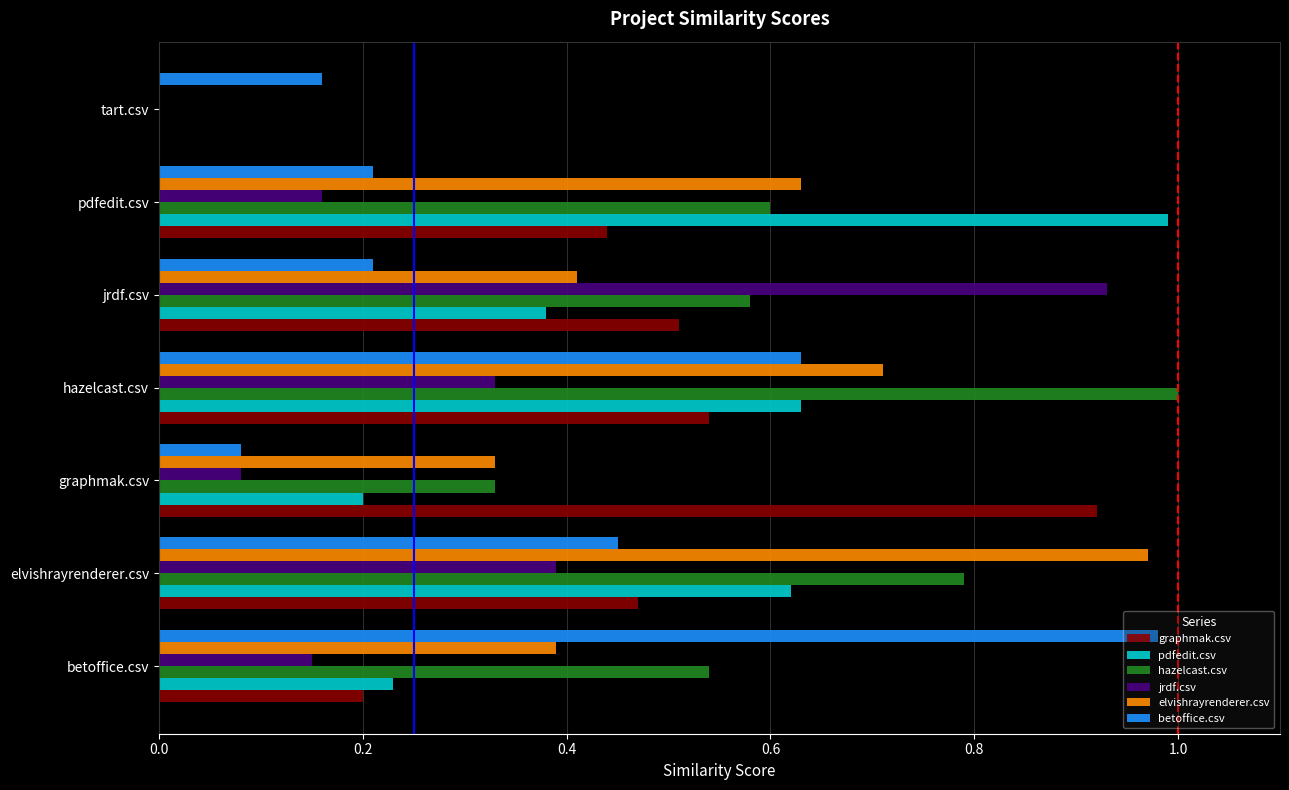

The value of hazelcast.csv at betoffice.csv is 0.4. True or false?

False